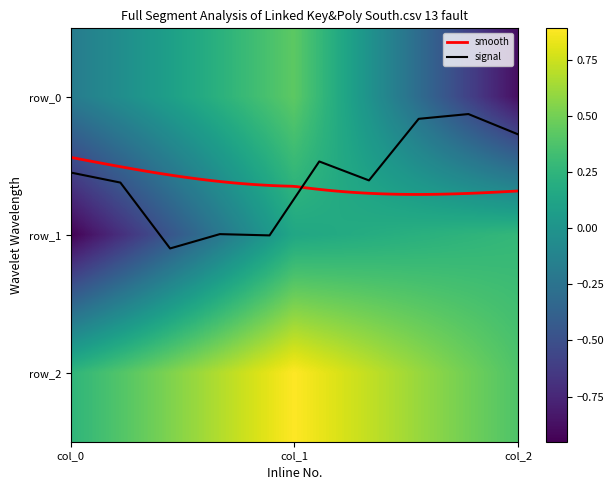

Which series changed the most between col_0 and col_2?

row_1